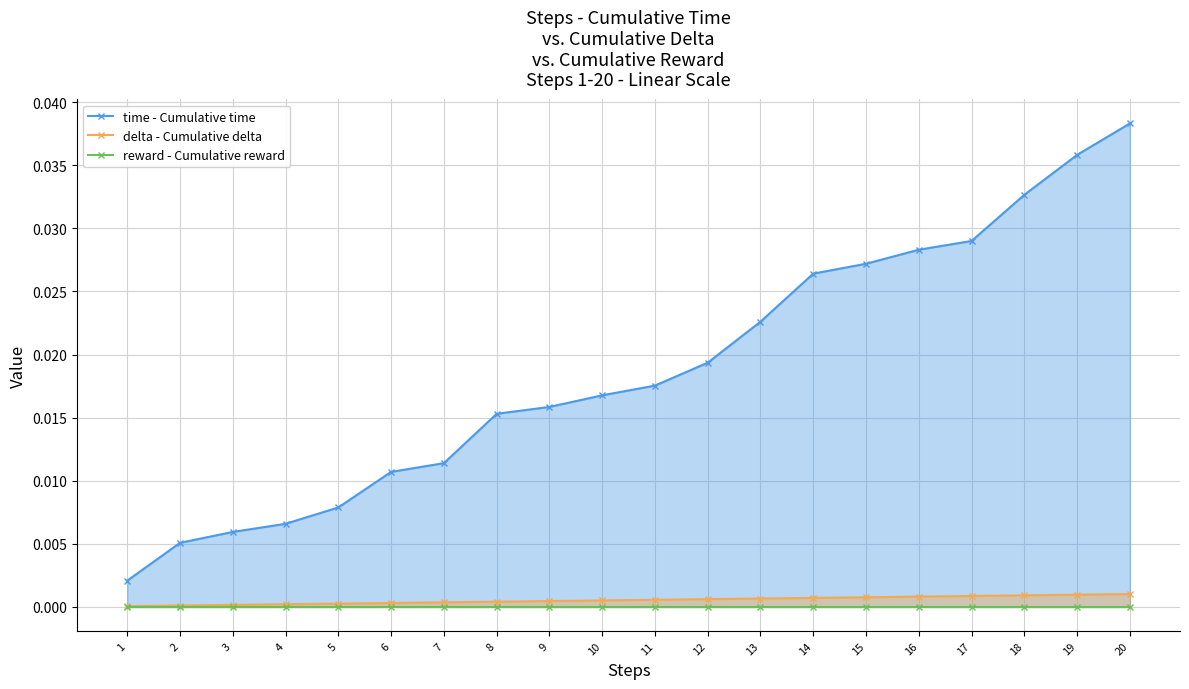

At which label does delta - Cumulative delta reach its peak?

20